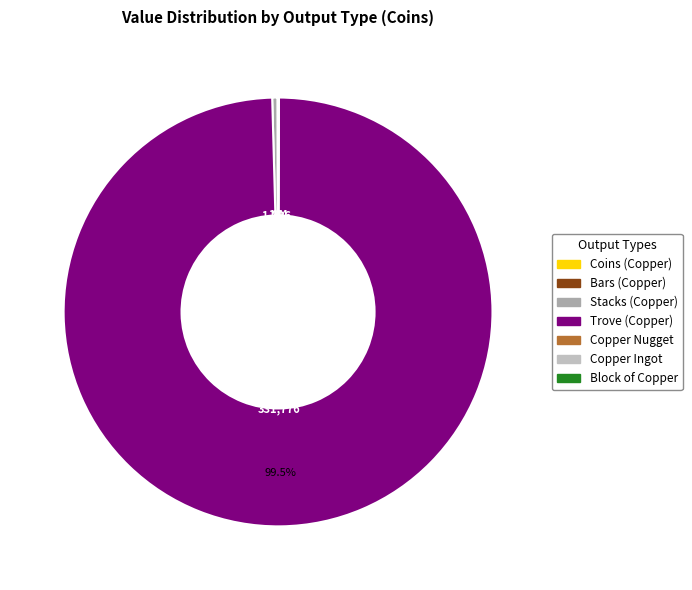

To the nearest percent, what is the average slice percentage?

14%